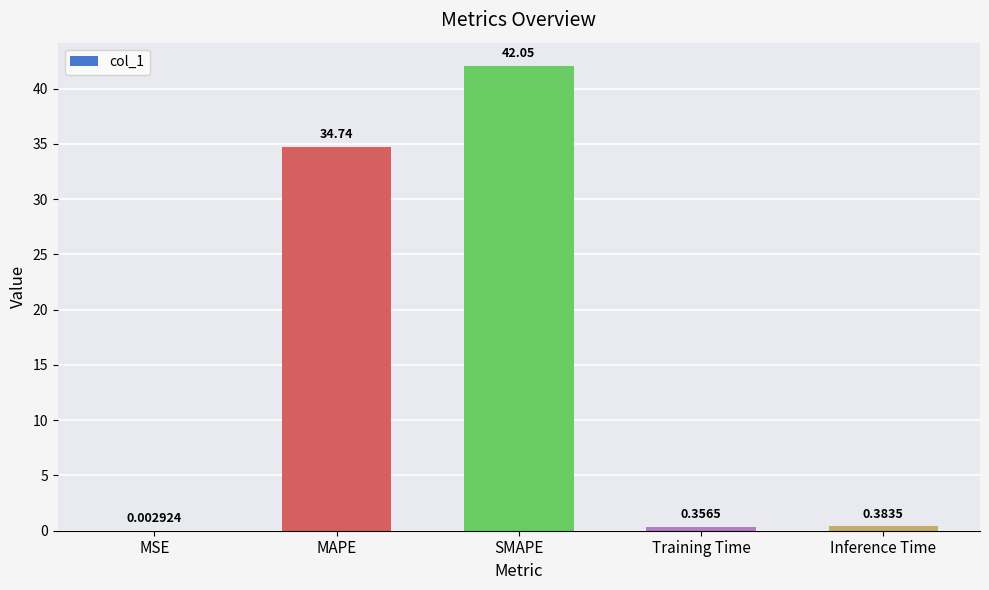

Count the number of data series in this chart.

1